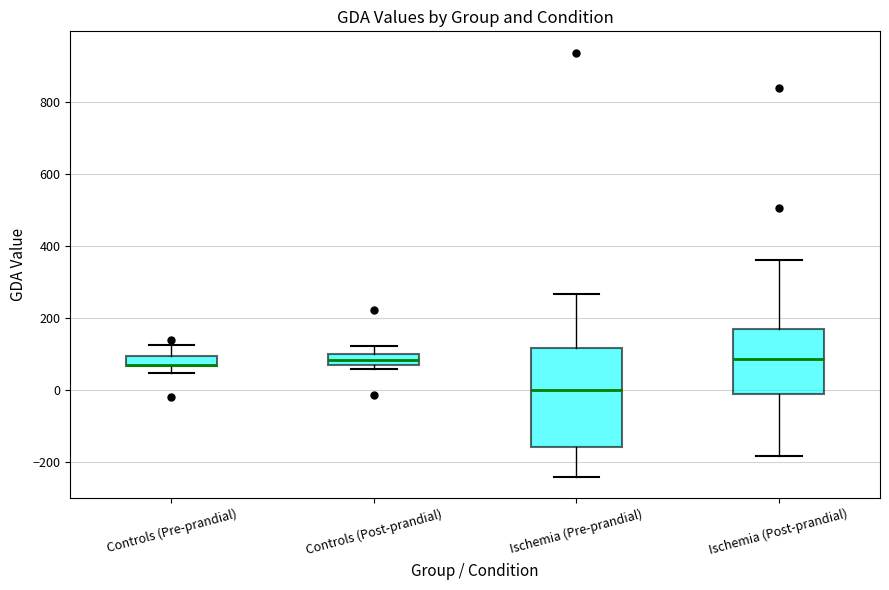

Where does the lower whisker of the box for Ischemia (Post-prandial) end on the y-axis? The values are not printed on the chart, so give them approximately, as read against the axis.

-180